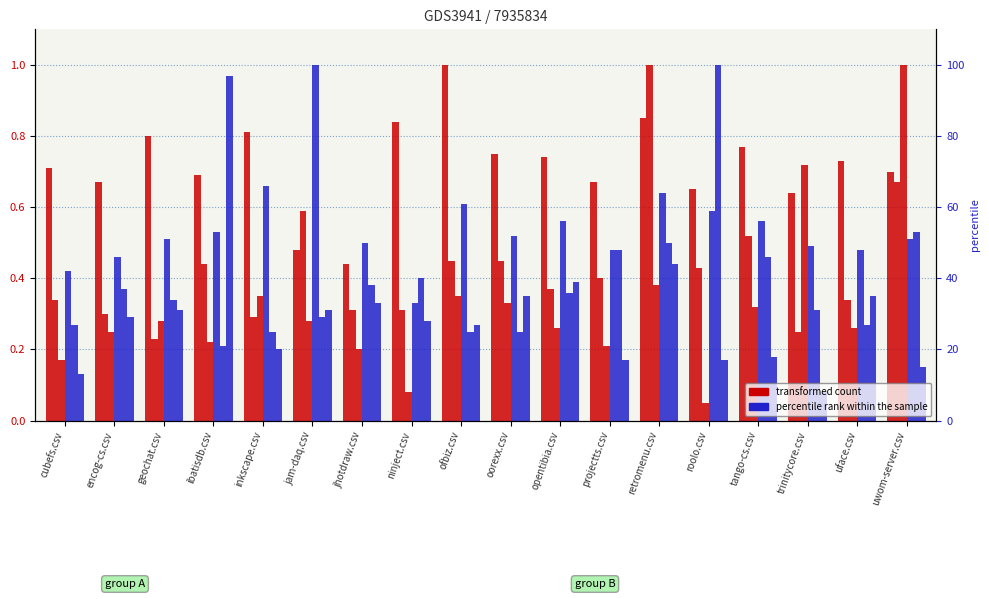

What is the value of the jam-daq.csv bar at the 9th from the left?

0.6